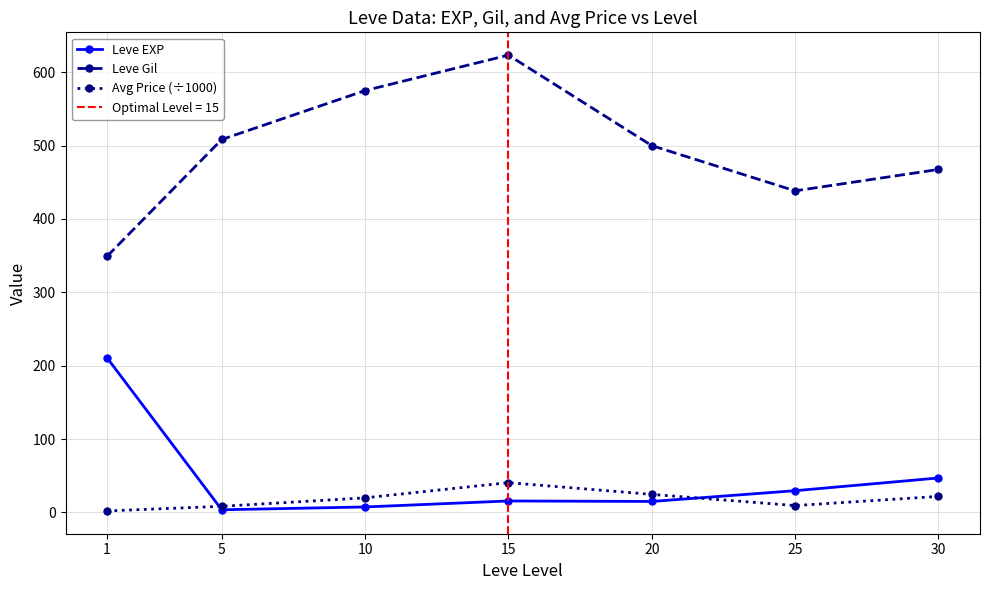

Does the chart display data point markers on the line(s)?

Yes